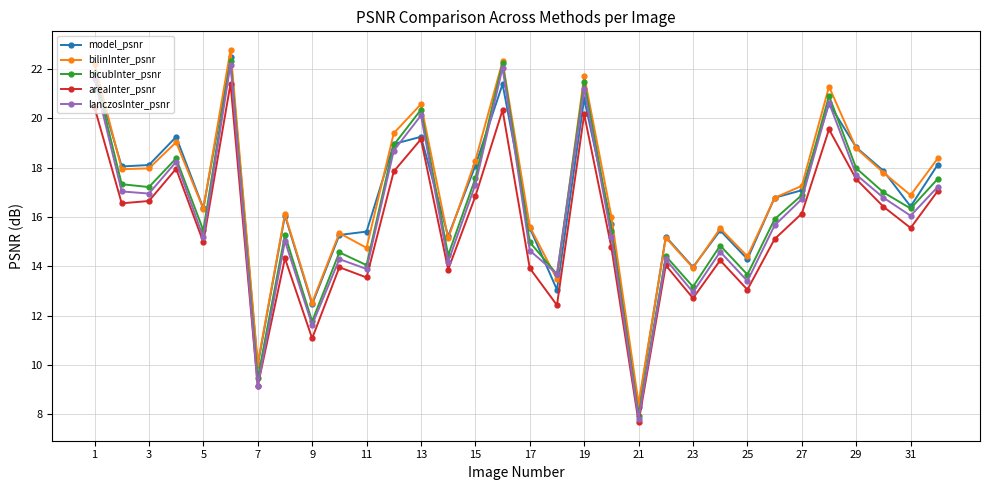

In lanczosInter_psnr, how many points are lower than both neighbors (excluding endpoints)?

11